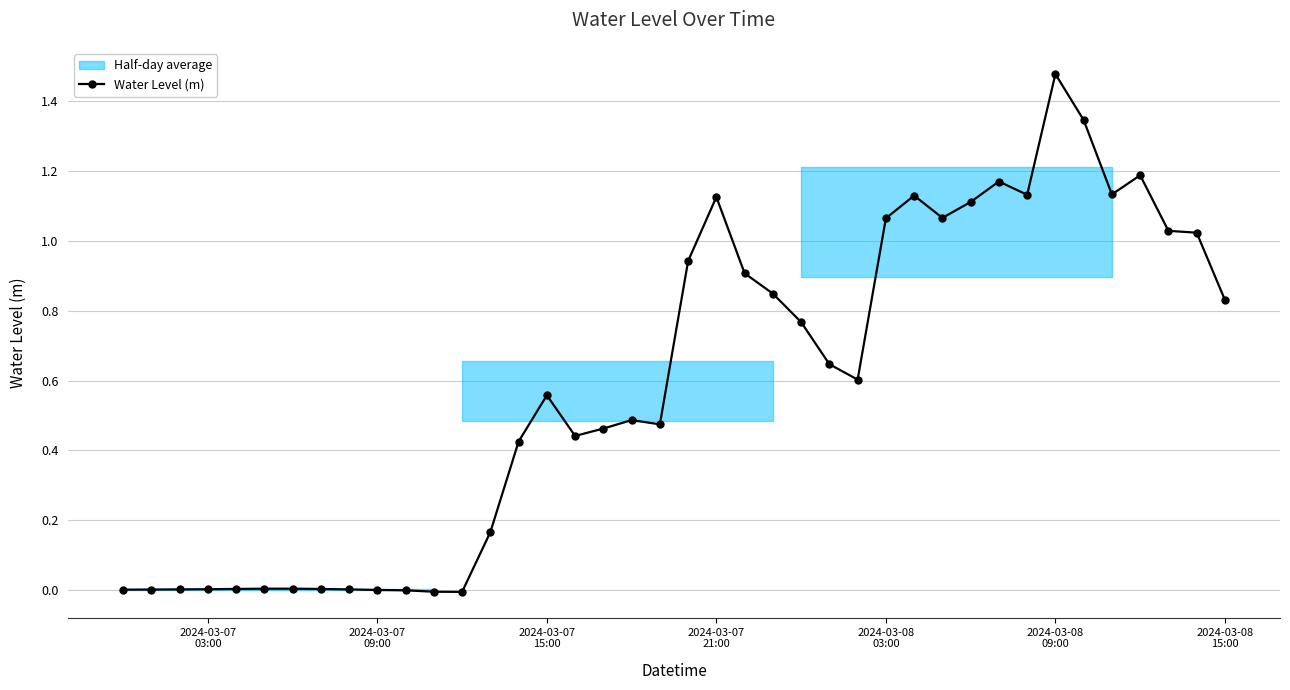

True or false: Water Level (m) has more than 2 points higher than both neighbors.

True